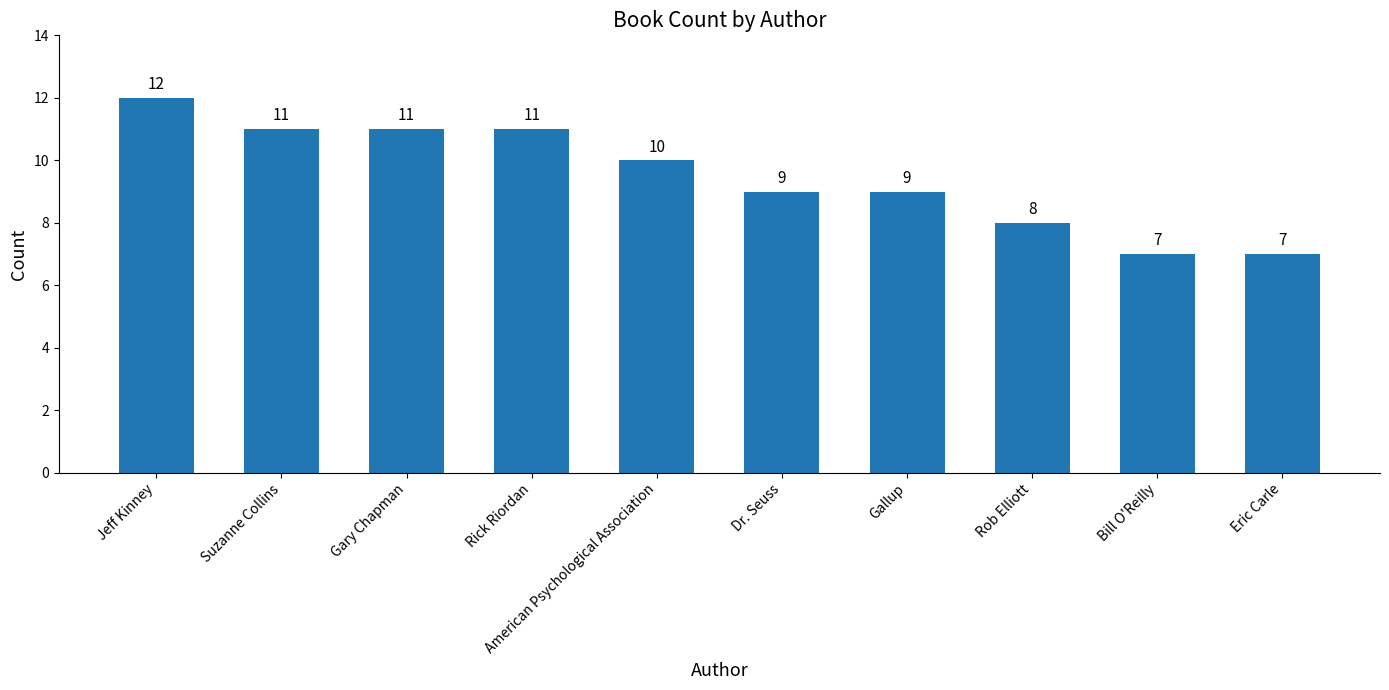

At which label does the data first exceed 10?

Jeff Kinney